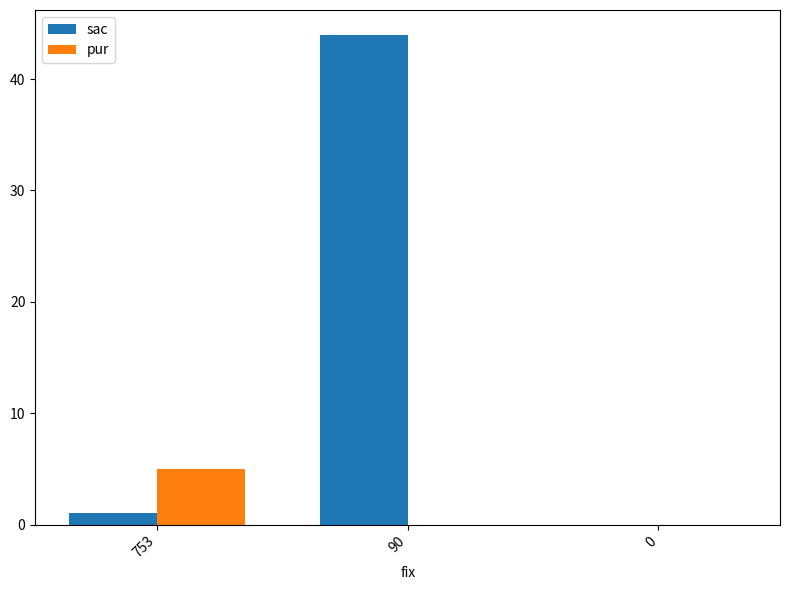

Does the chart contain stacked bars?

No